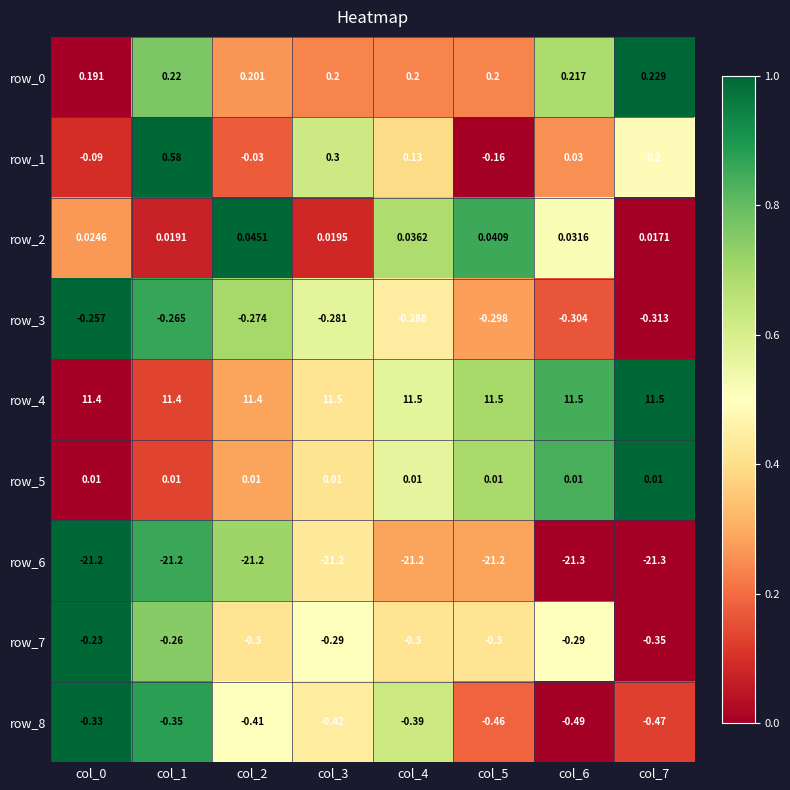

List the labels in order of row_2 value, smallest first.

col_7, col_1, col_3, col_0, col_6, col_4, col_5, col_2